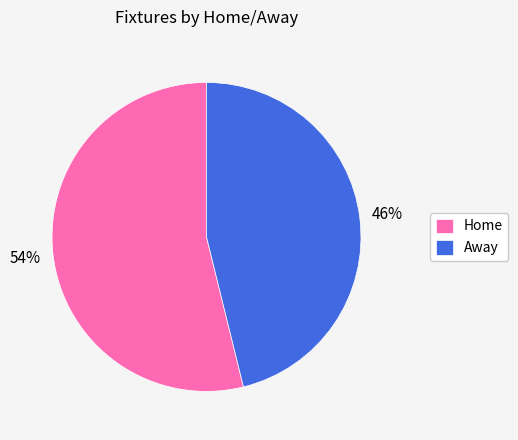

Which category accounts for the majority?

Home